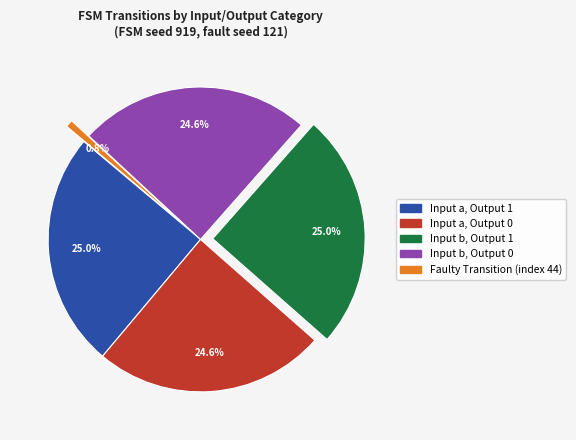

Approximately how many times larger is the value at Input a, Output 0 compared to Faulty Transition (index 44)?

31.5